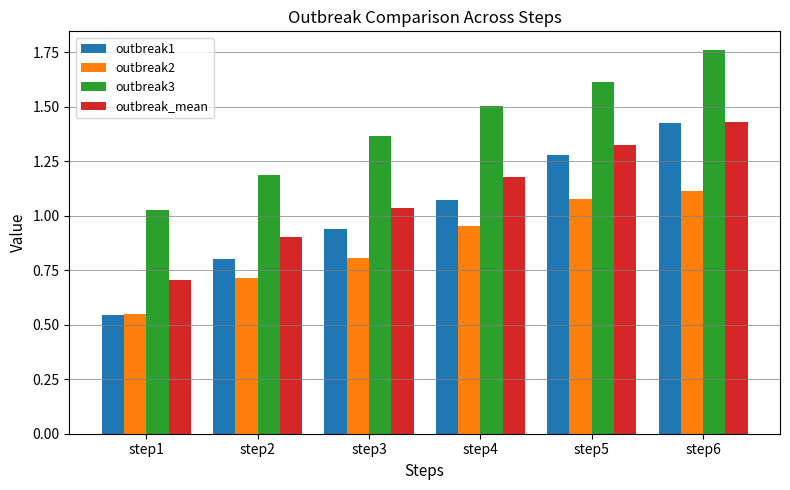

What is the sum of the outbreak1 values at step2 and step4?

1.9